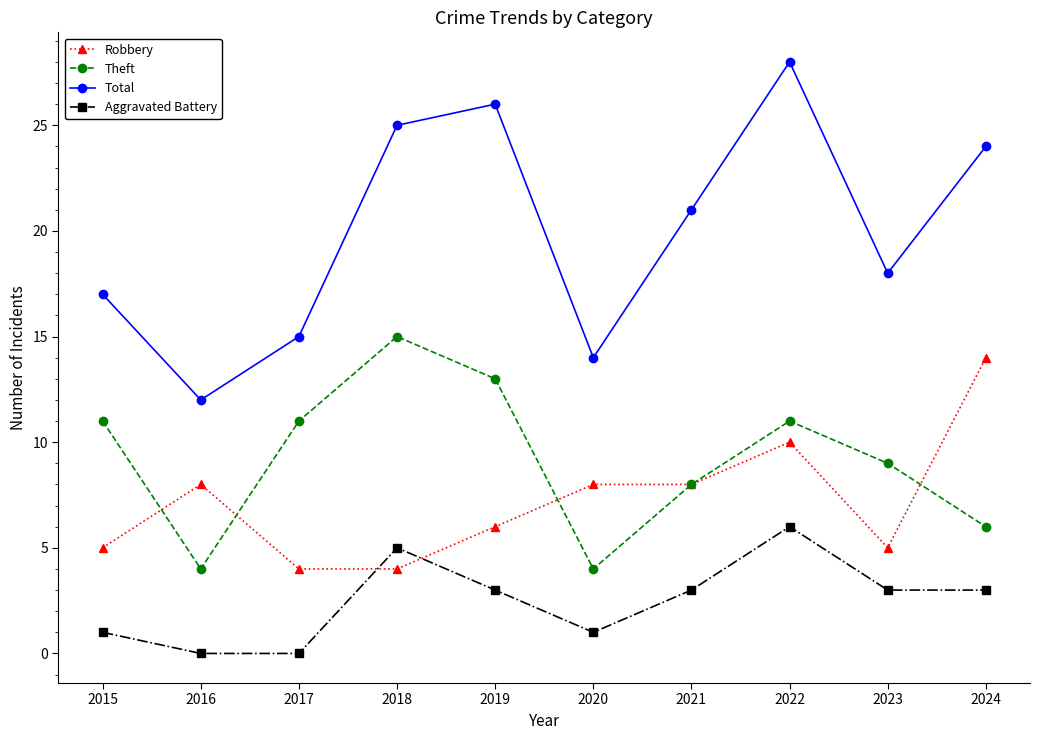

What is the sum of the Aggravated Battery values at 2018 and 2023?

8